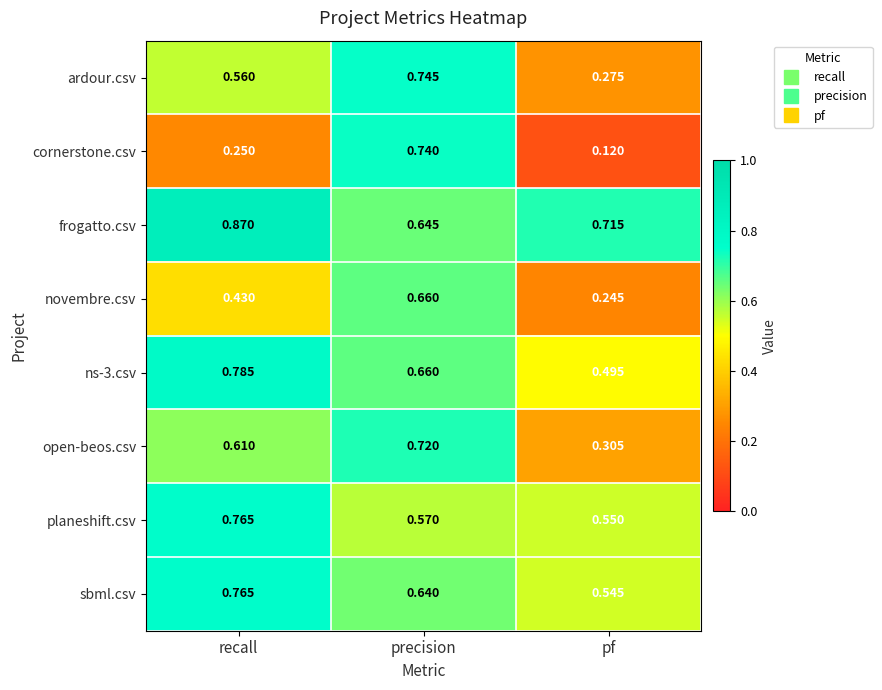

Between recall and pf, which series saw the biggest shift?

open-beos.csv